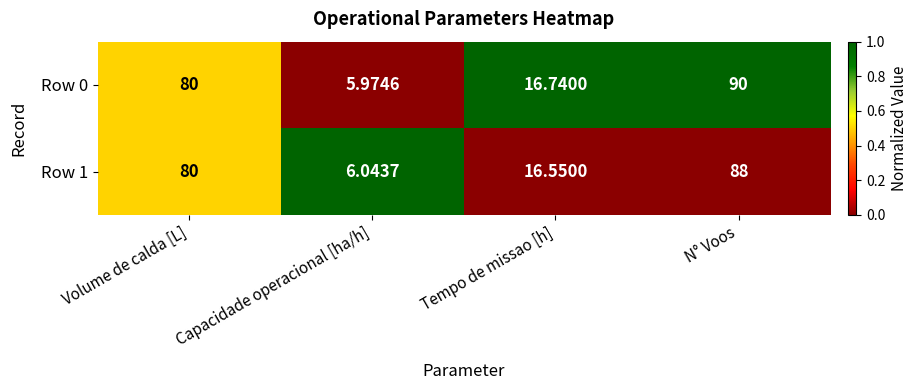

Rank the series by their maximum value, from highest to lowest.

Row 0, Row 1